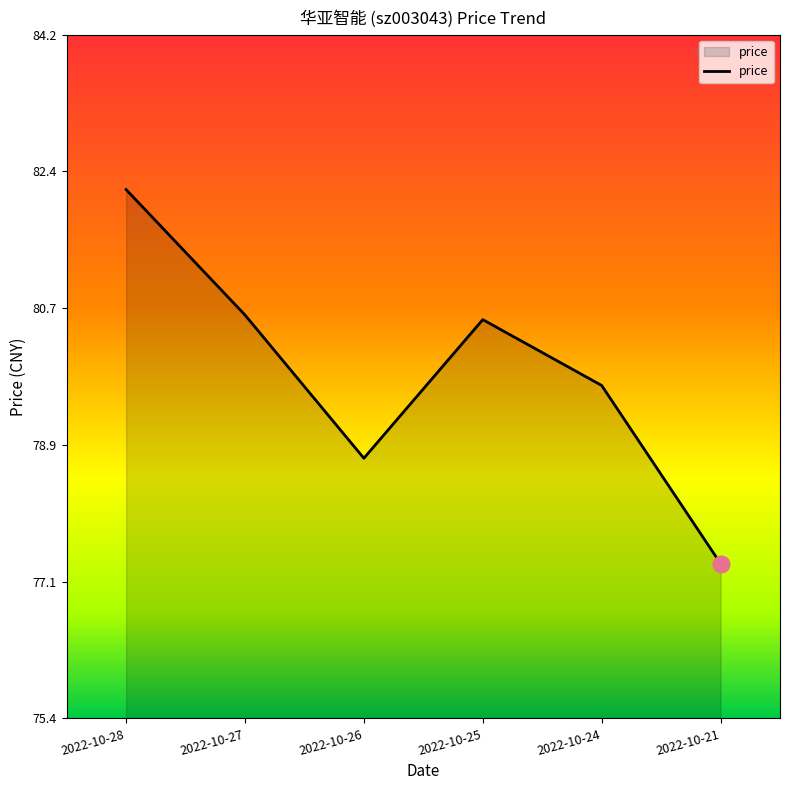

What is the greatest value displayed?

82.2